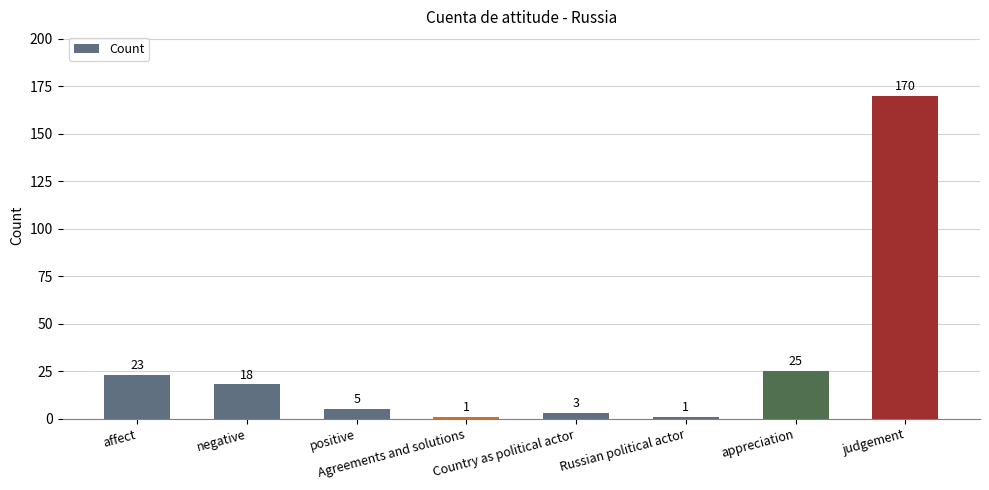

What is the approximate value at positive, to the nearest 5?

5